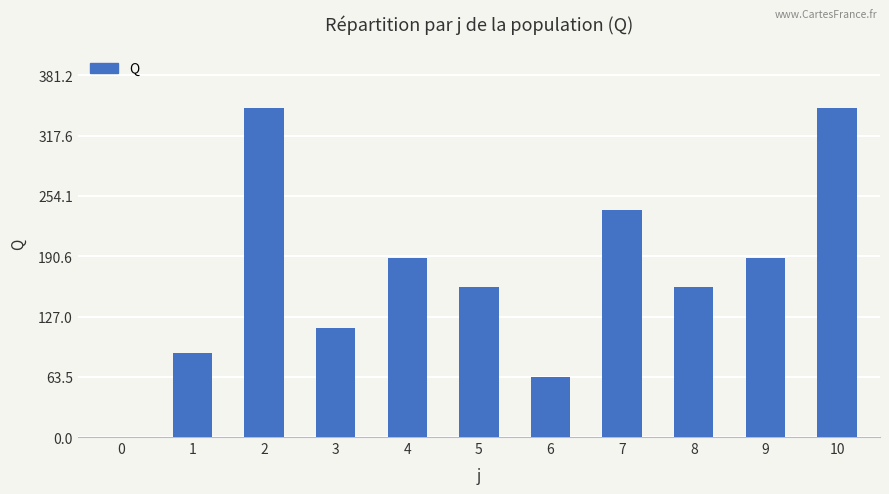

Between 10 and 4, which is larger?

10